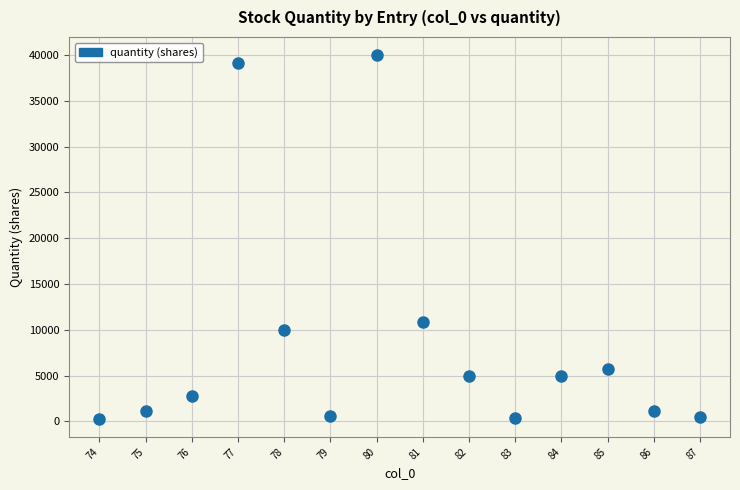

What Y value in the scatter plot is closest to 20145?

10900